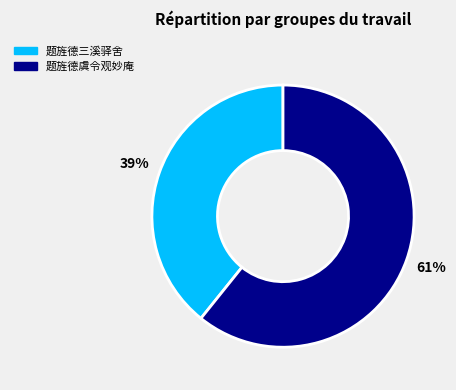

Rank the categories by value from lowest to highest.

题旌德三溪驿舍, 题旌德虞令观妙庵